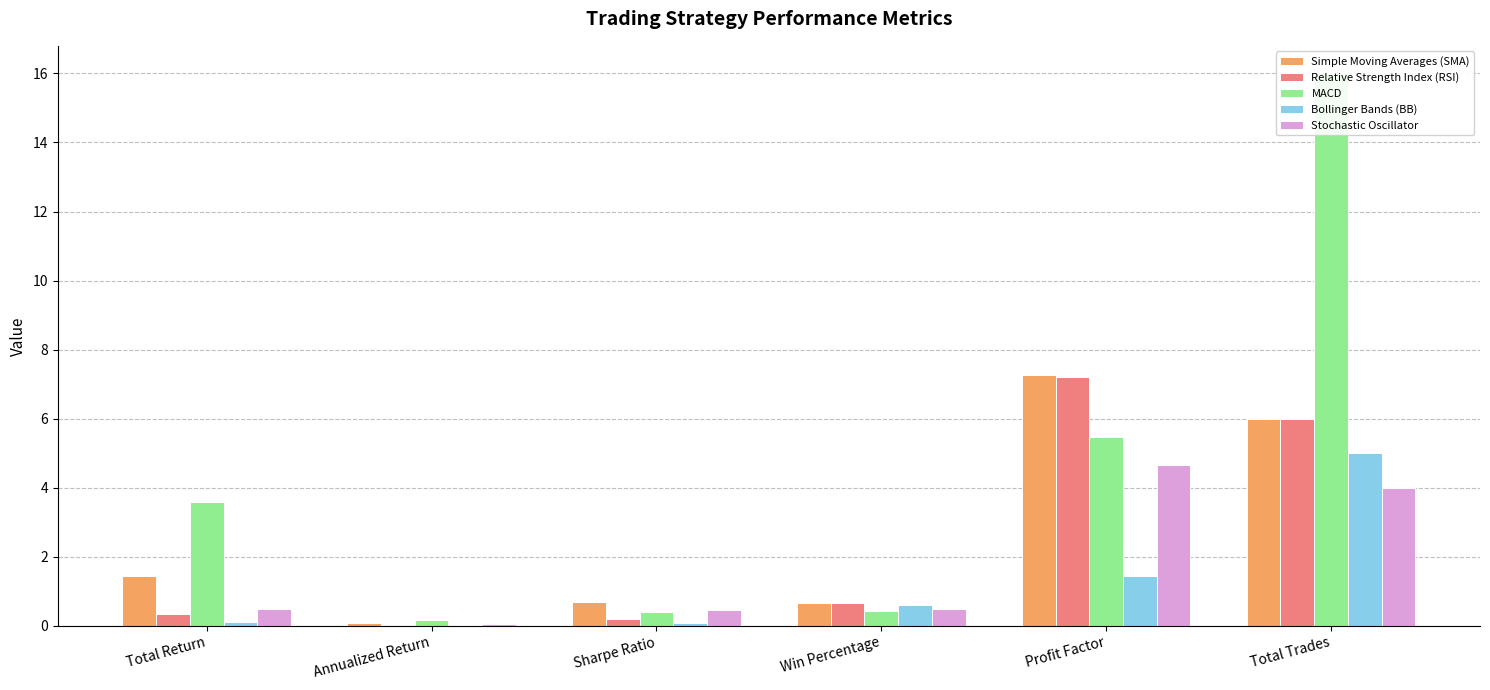

What is the sum of all Bollinger Bands (BB) values?

7.2